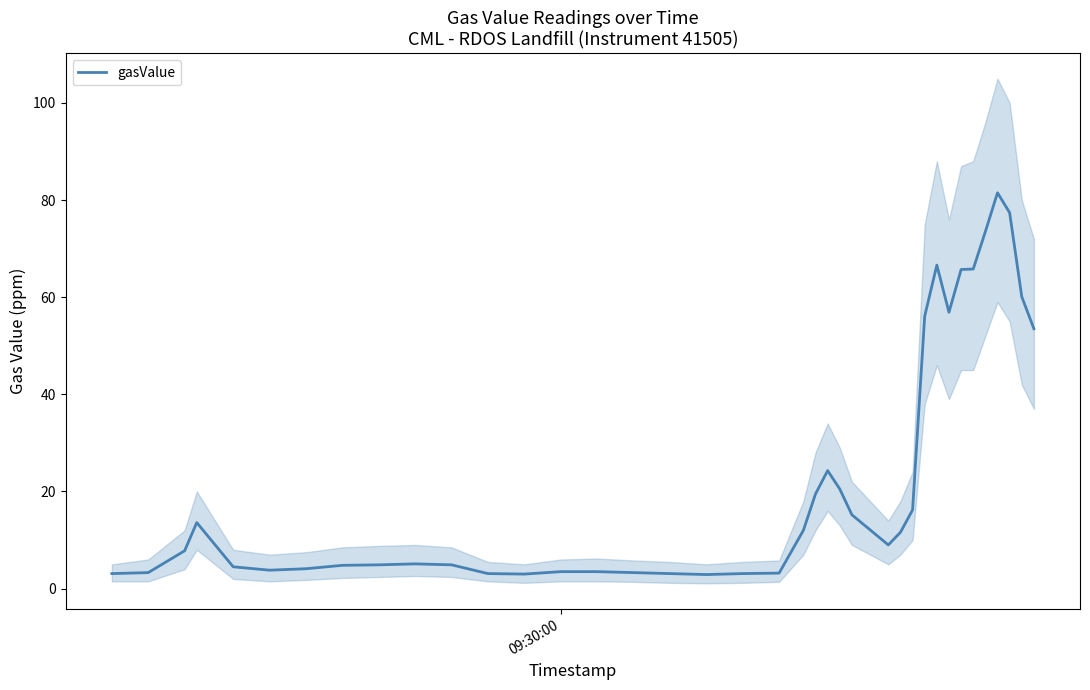

What is the minimum value for gasValue?

2.9